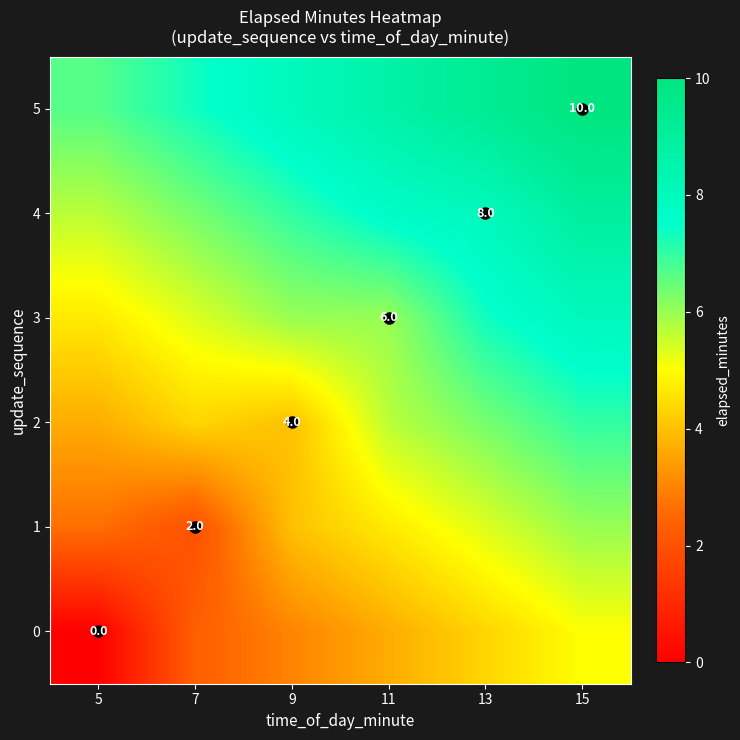

How many distinct data groups are displayed?

6